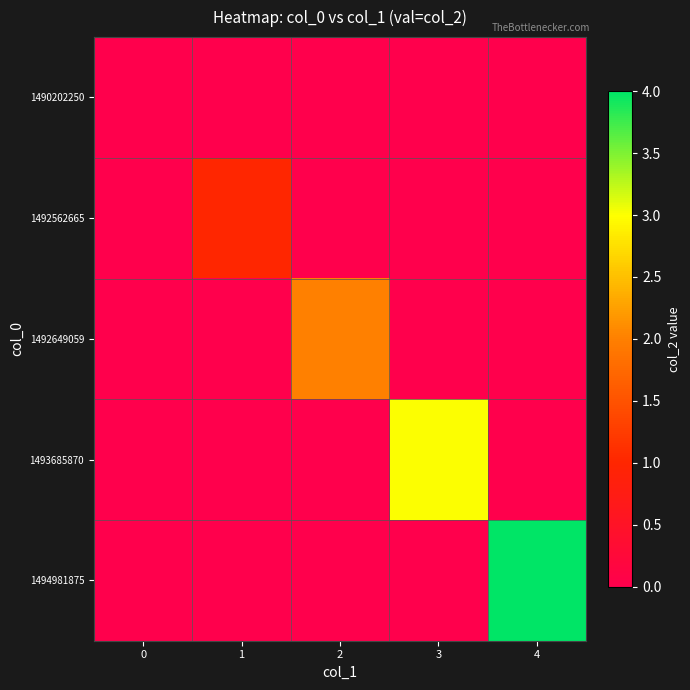

At 2, list the series in order from smallest to largest.

1490202250, 1492562665, 1493685870, 1494981875, 1492649059